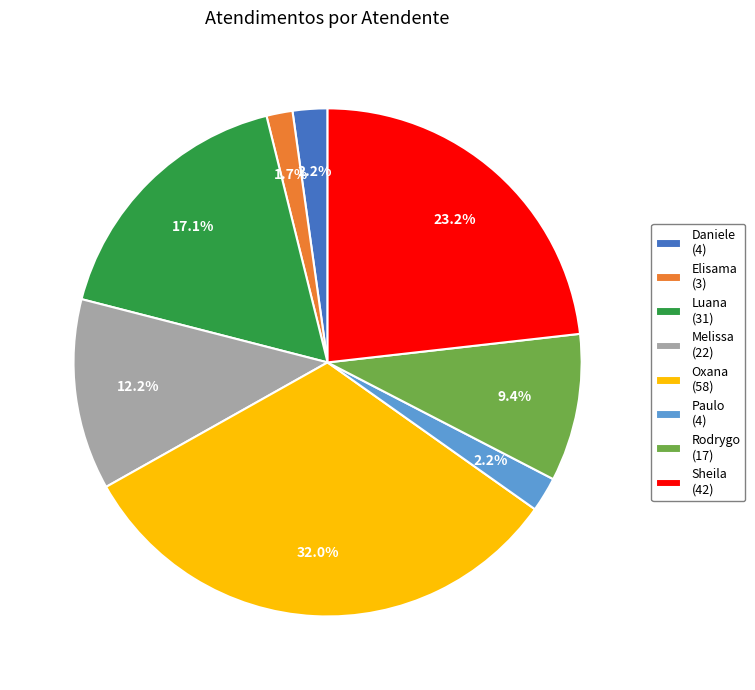

How many segments does this pie chart have?

8